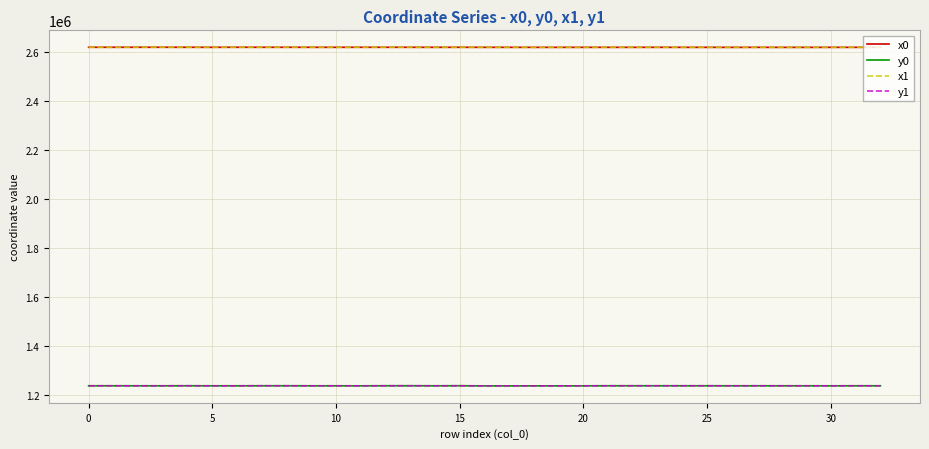

What is the sum of all x0 values?

86490499.5